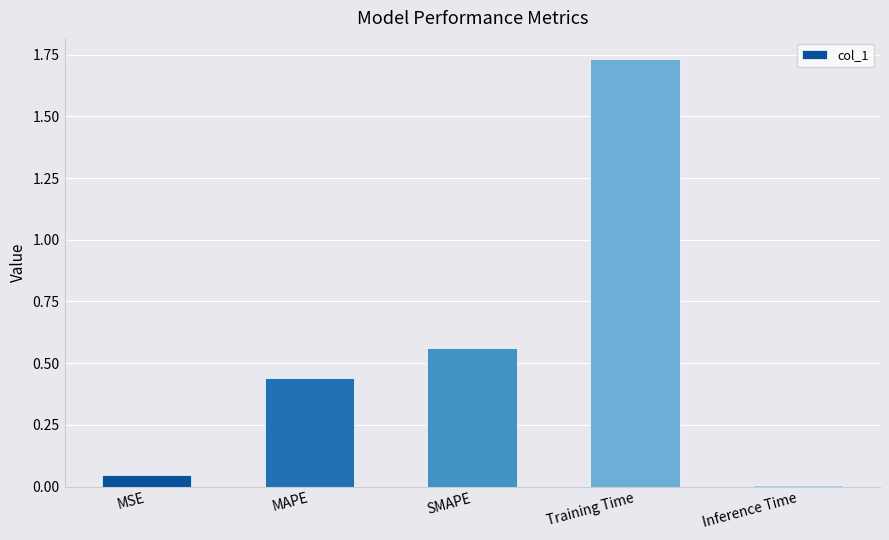

How many bars are there in total?

5